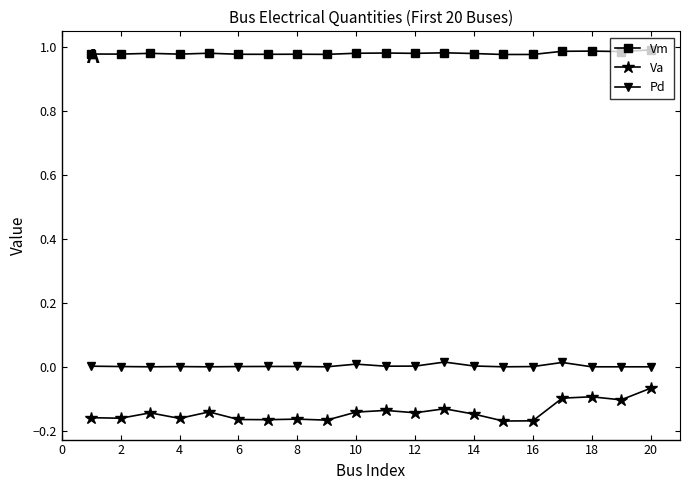

True or false: Pd and Va intersect in this chart.

False